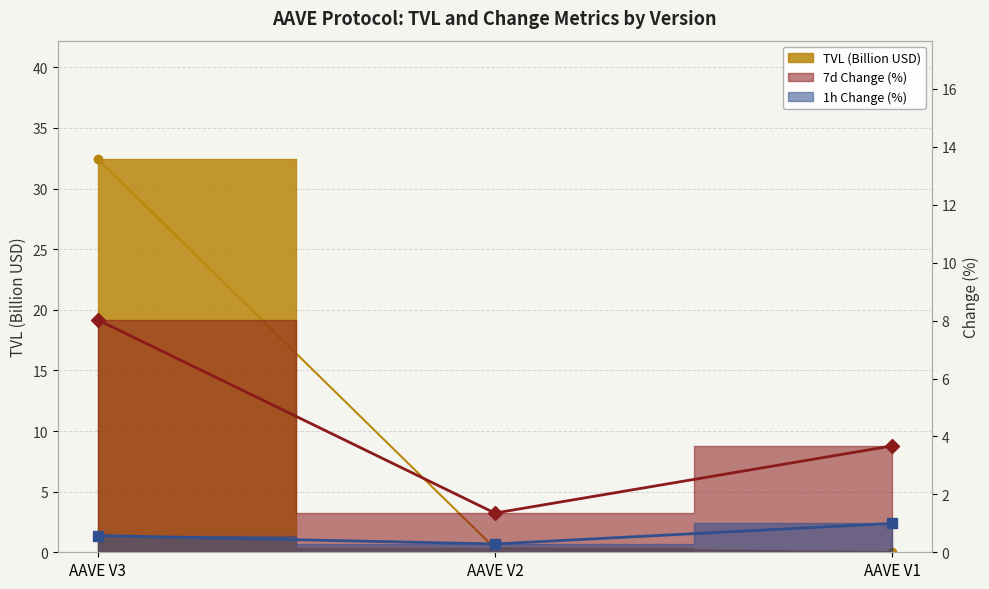

Is it true that change_1h equals 1.0 at AAVE V1?

True